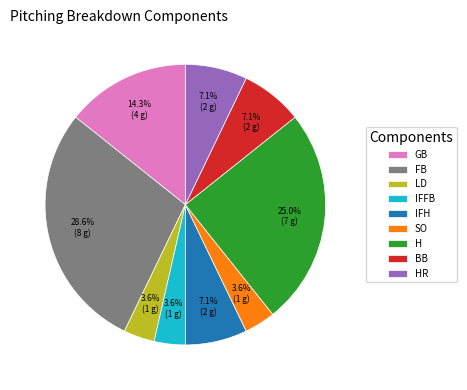

Between GB and FB, which is larger?

FB